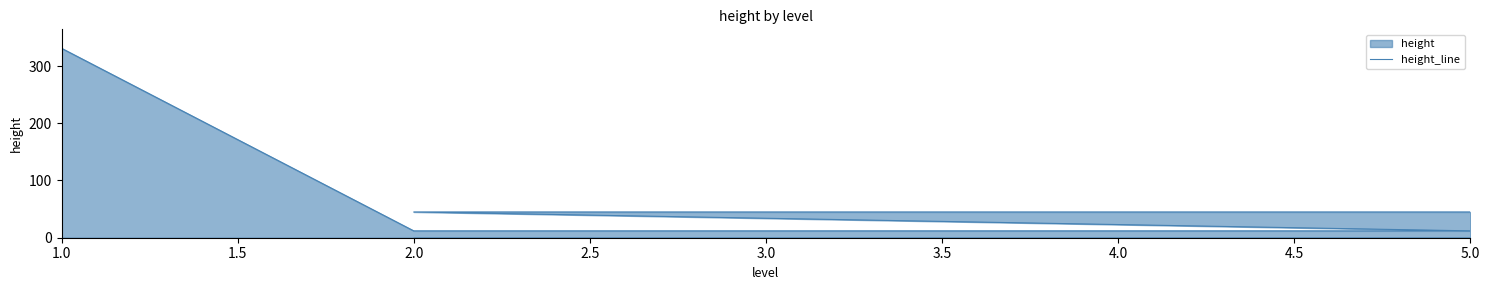

Which label corresponds to the largest value in the chart?

1.0